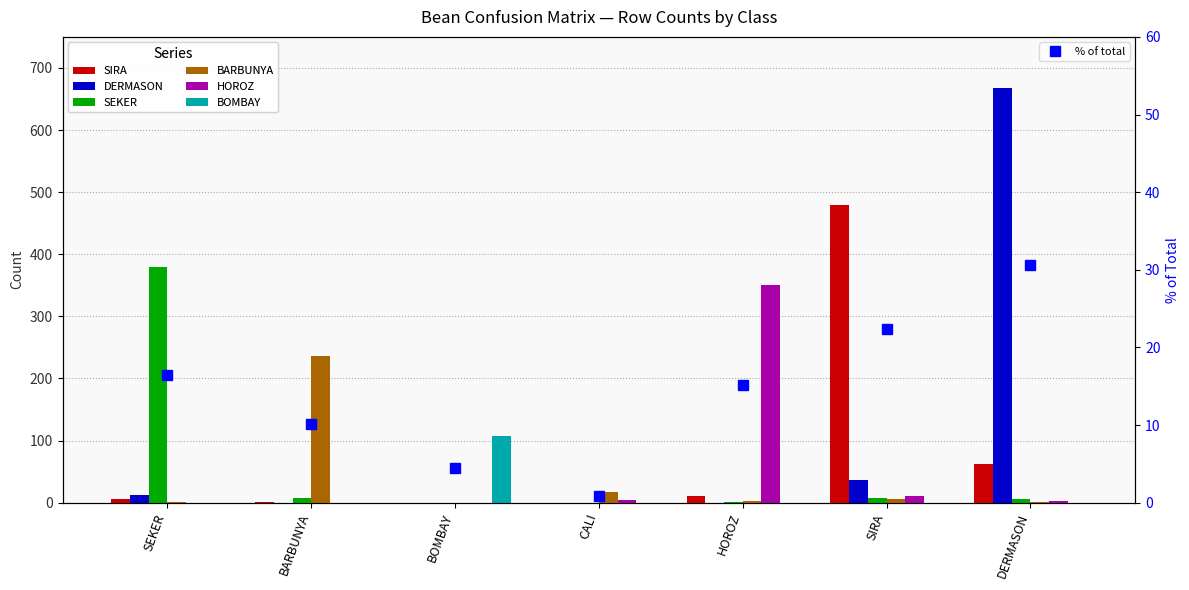

What is the difference between the maximum and minimum values in the BARBUNYA series?

236